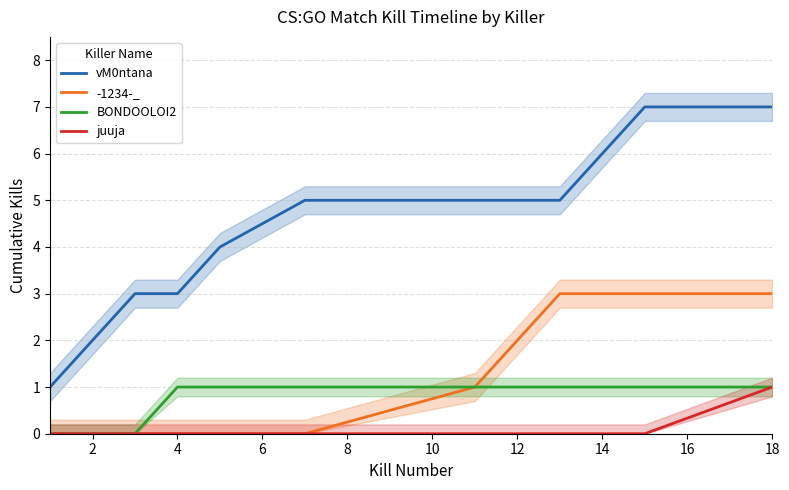

The value of -1234-_ at 14 is 4. True or false?

False